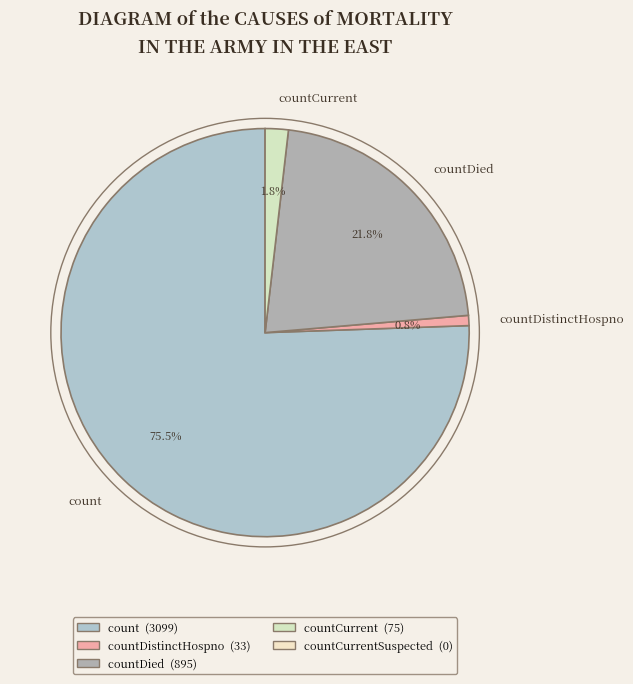

Does any single category account for the majority?

Yes